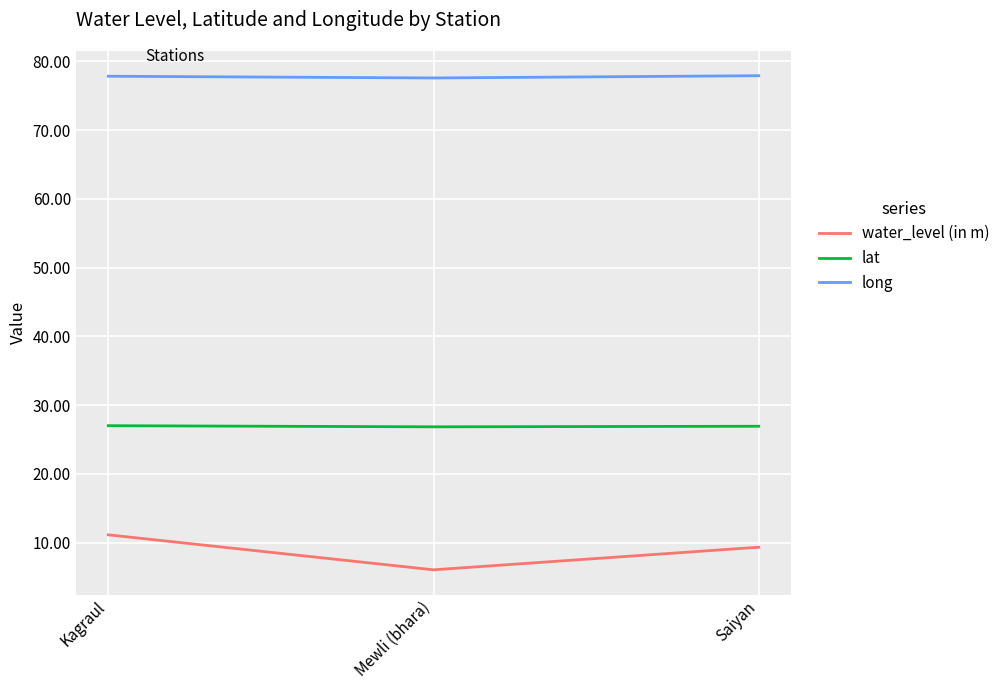

What position from the left is Mewli (bhara)?

2